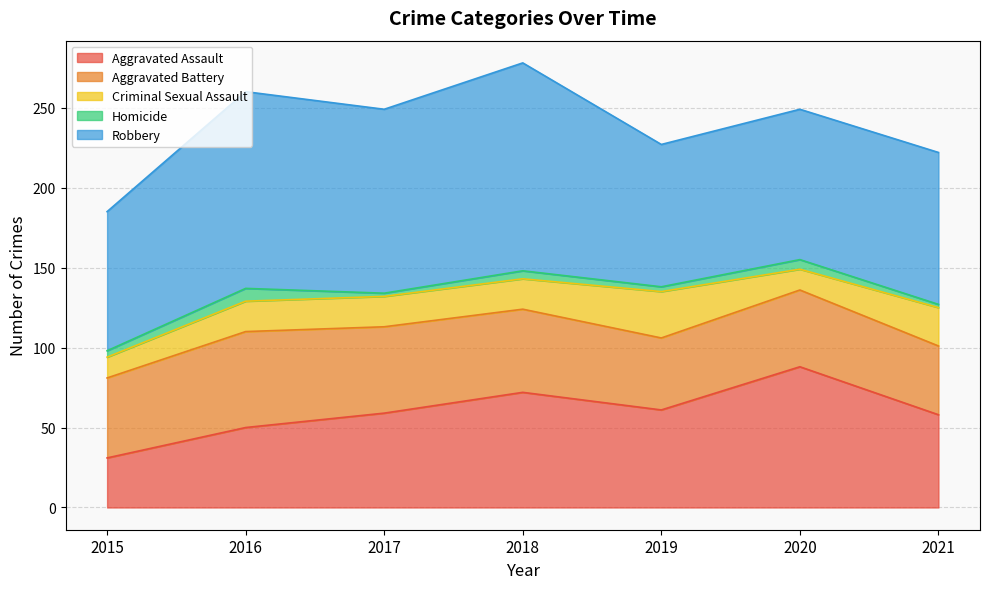

Between 2015 and 2020, which series saw the biggest shift?

Aggravated Assault